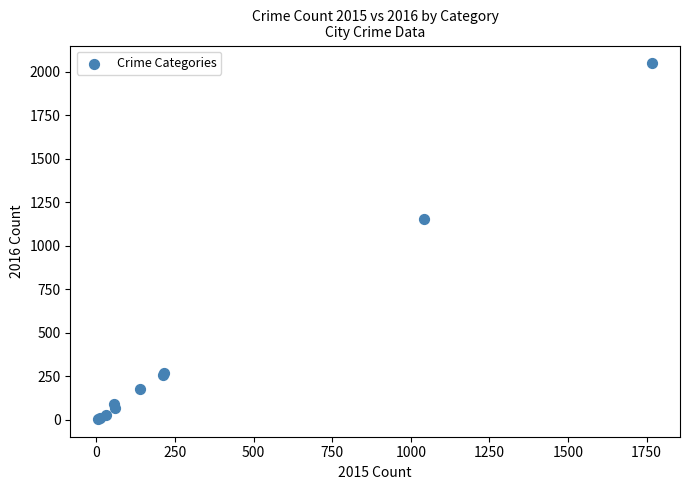

What Y value in the scatter plot is closest to 1026?

1151